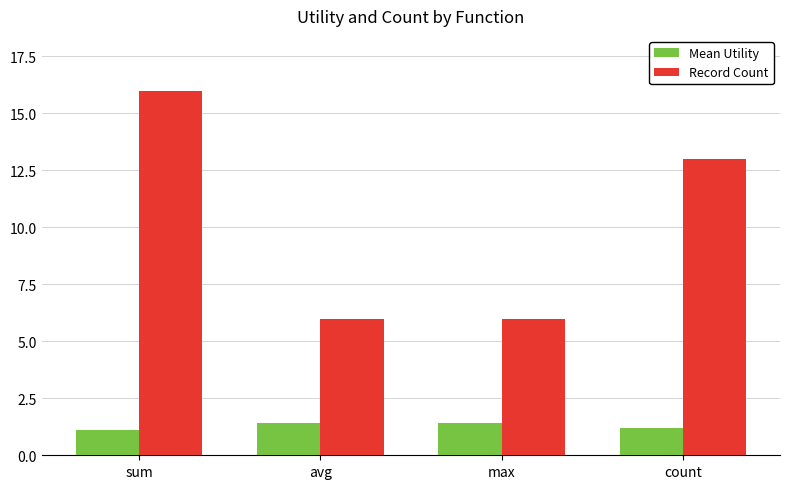

At sum, list the series in order from largest to smallest.

Record Count, Mean Utility